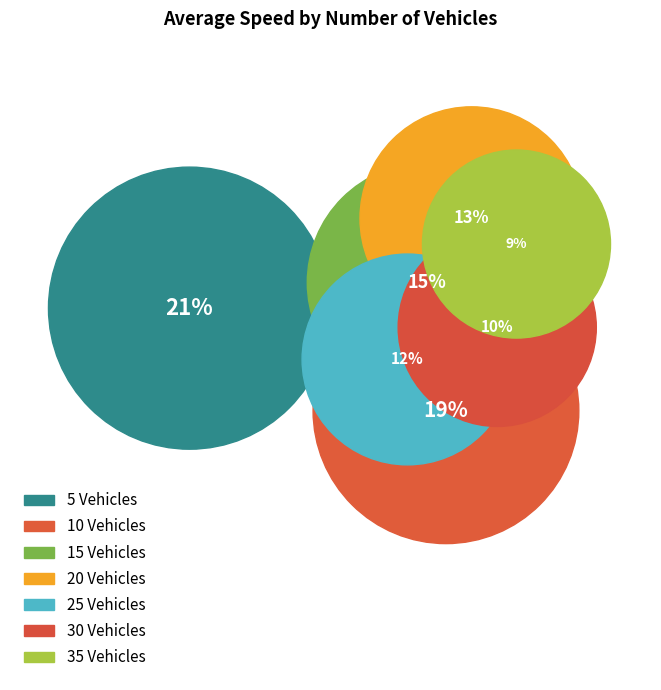

Between 20 Vehicles and 10 Vehicles, which is larger?

10 Vehicles